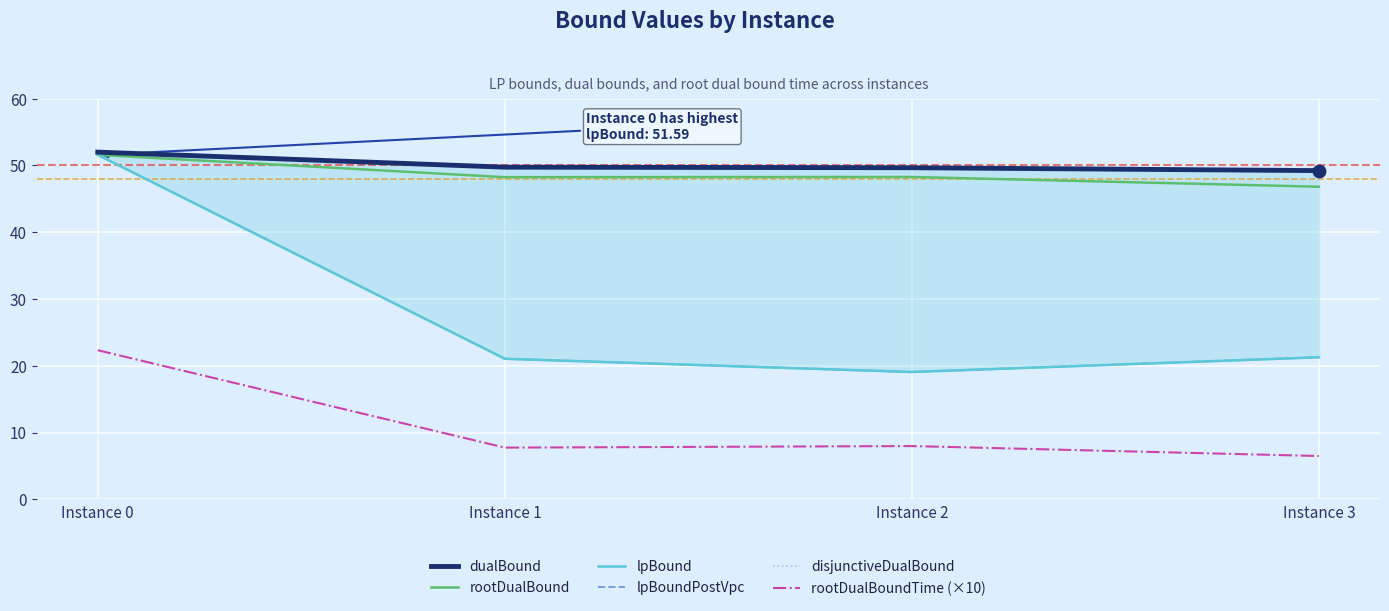

What are all the series names shown in the legend?

dualBound, rootDualBound, lpBound, lpBoundPostVpc, disjunctiveDualBound, rootDualBoundTime (×10)